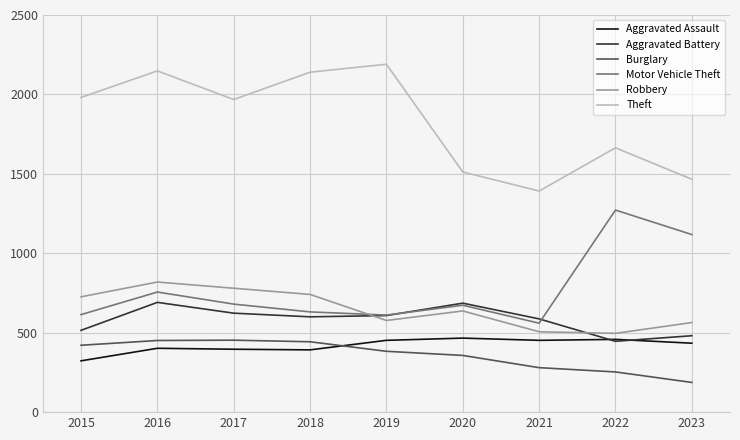

True or false: Aggravated Battery and Theft intersect in this chart.

False